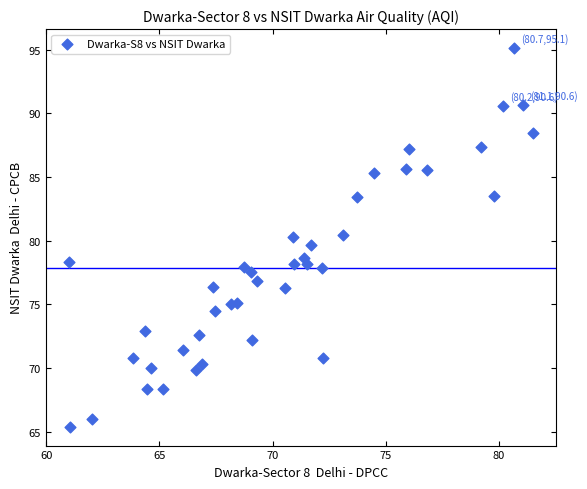

What is the range of Y values (max minus min)?

29.7